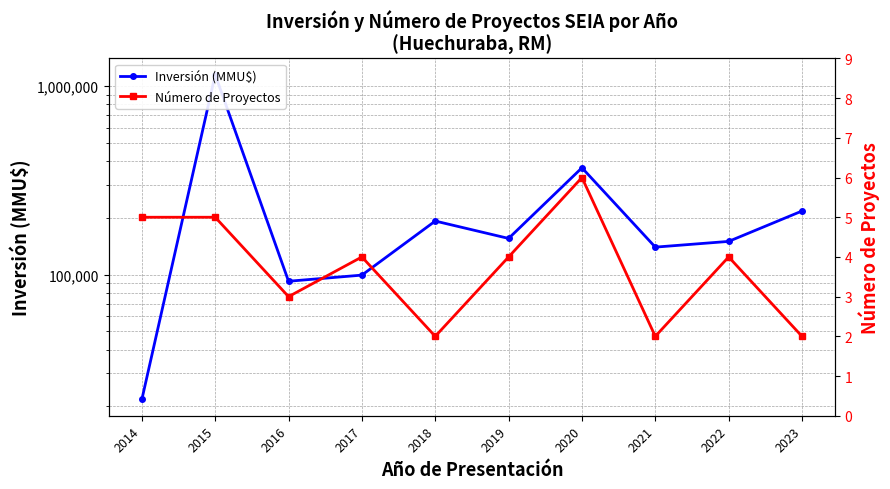

At which category is the sum across all series the highest?

2015